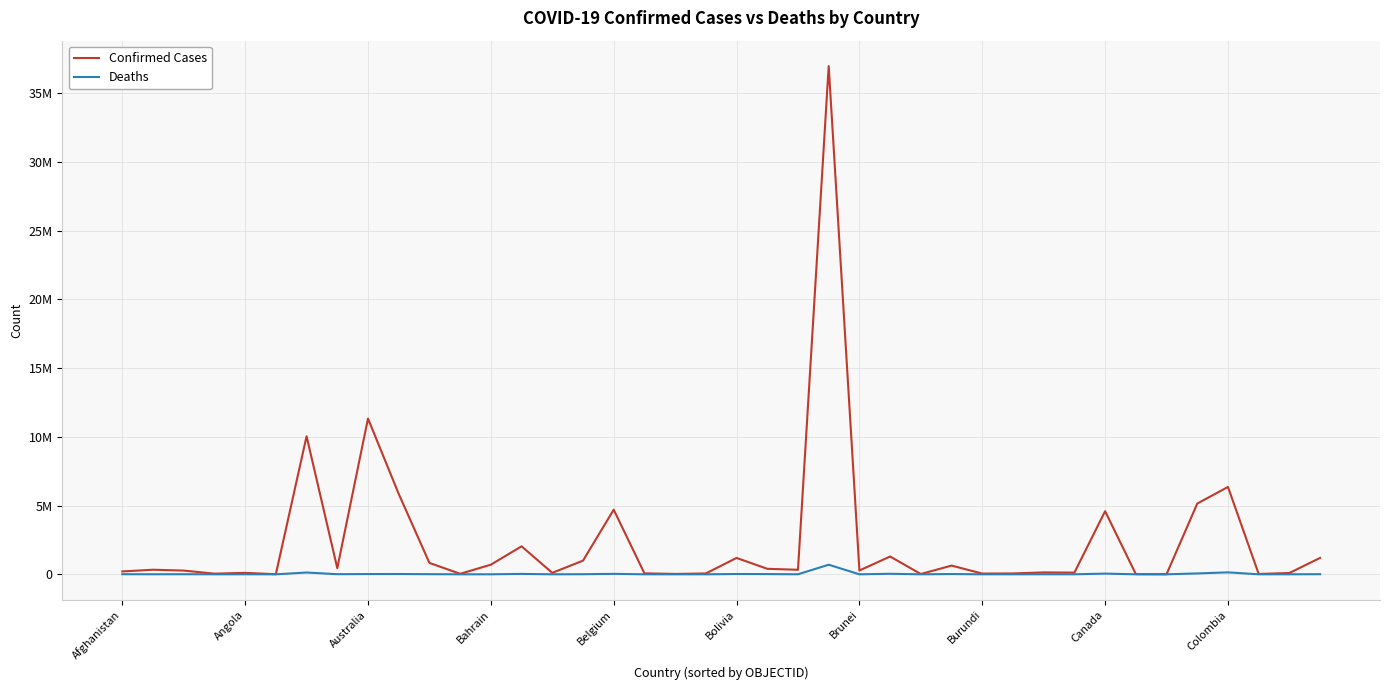

Does the chart have visible grid lines?

Yes